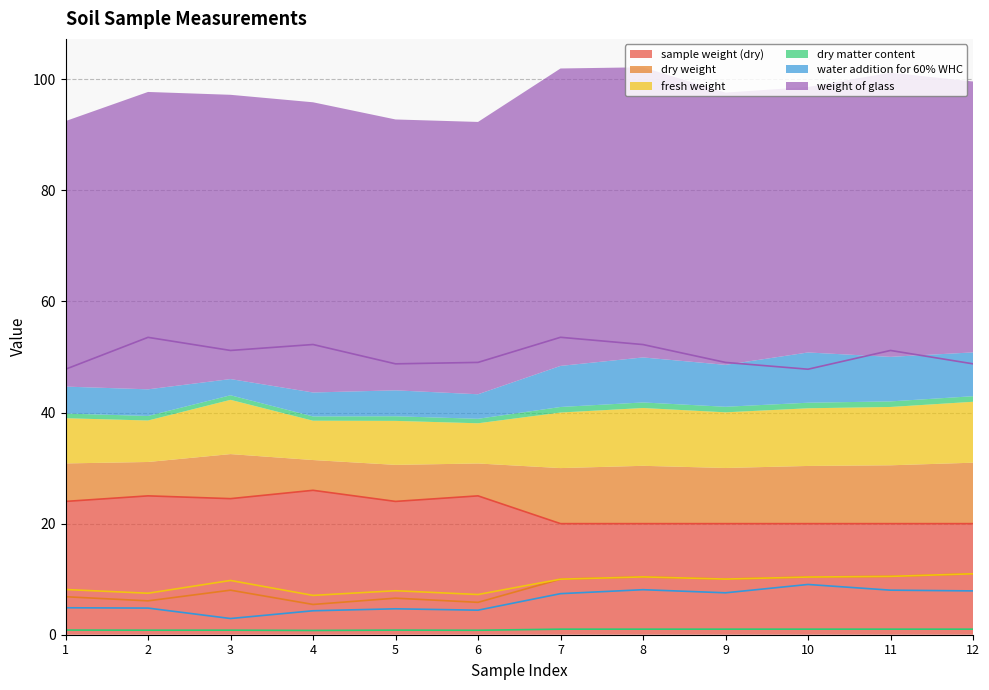

What is the highest value of the fresh weight series?

11.0